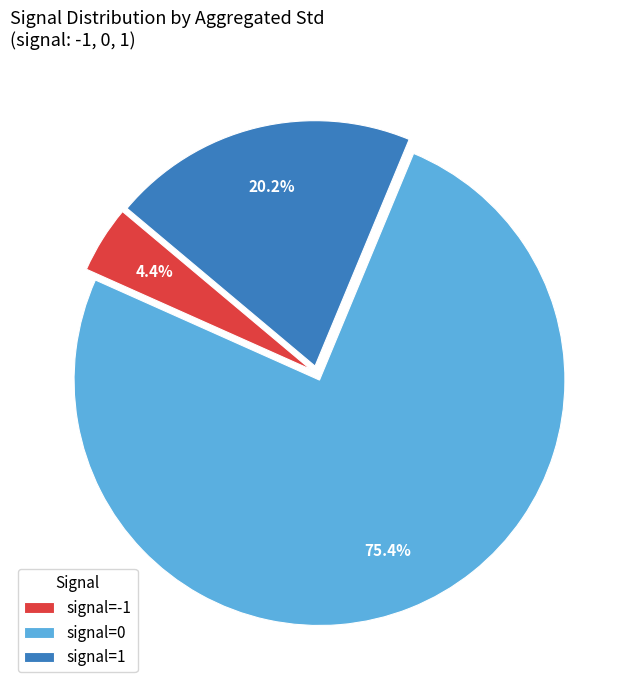

To the nearest percent, what is the average slice percentage?

33%